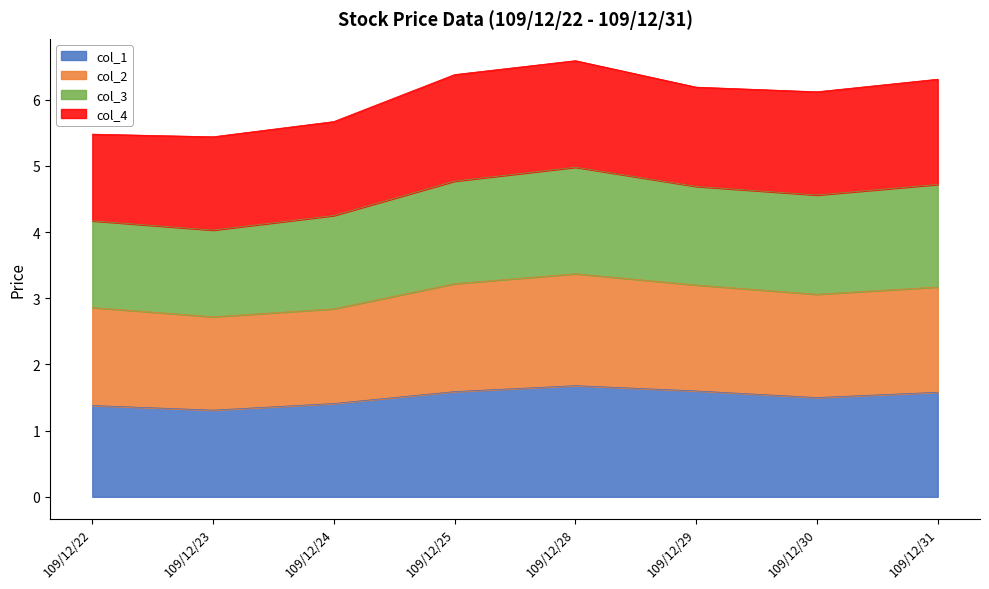

Where is the first local minimum for col_2?

109/12/23